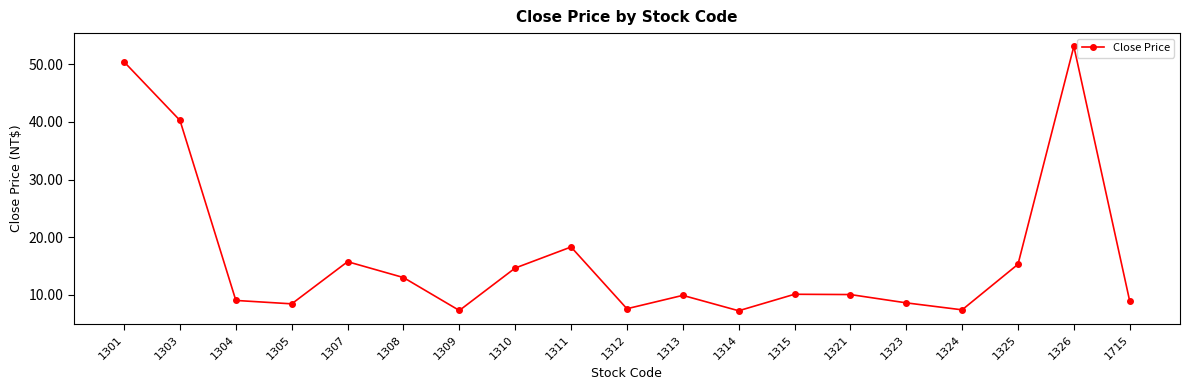

What is the change in value from 1312 to 1313?

+2.3